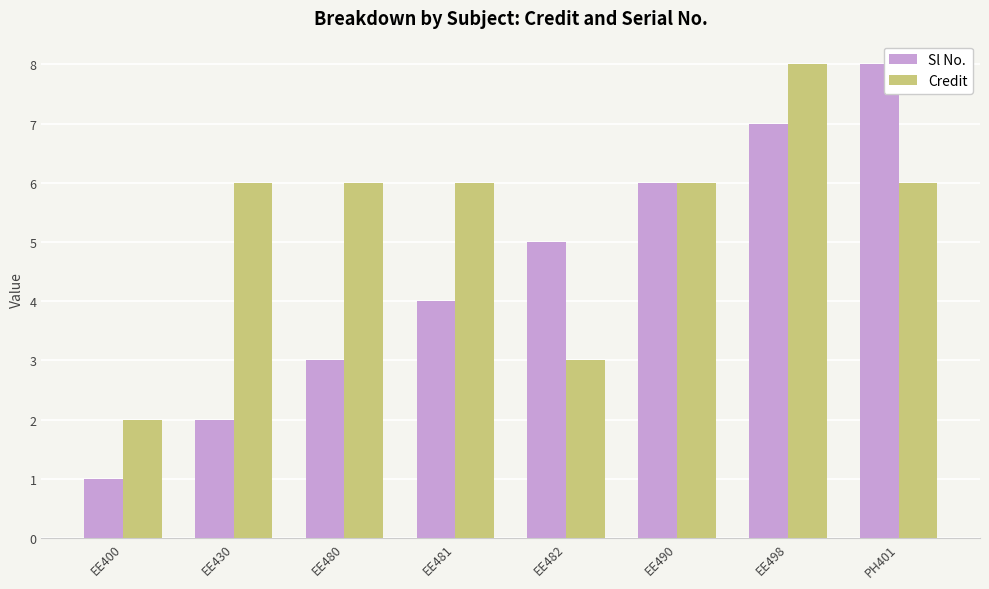

Which series changed the most between EE480 and EE481?

Sl No.